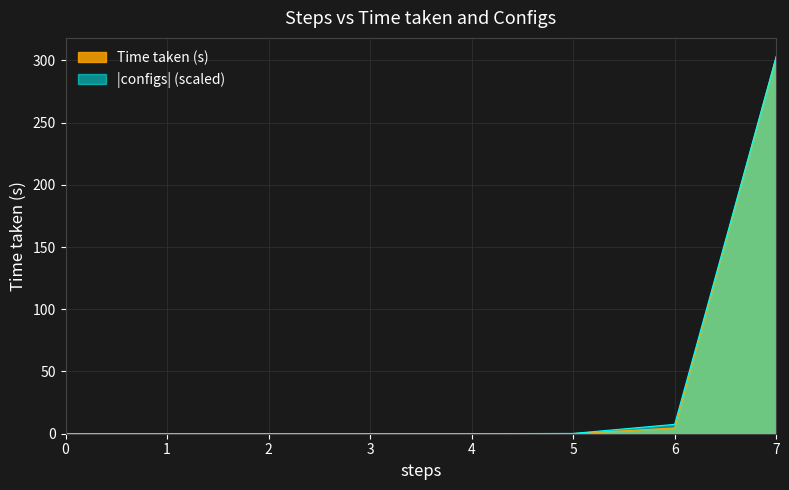

Between 6 and 1, which is larger?

6